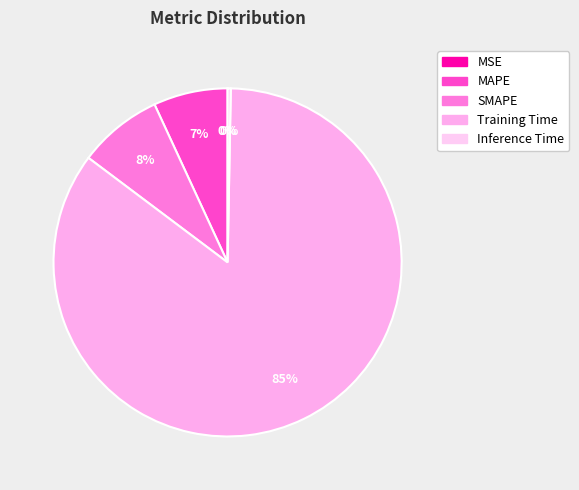

What is the majority slice?

Training Time